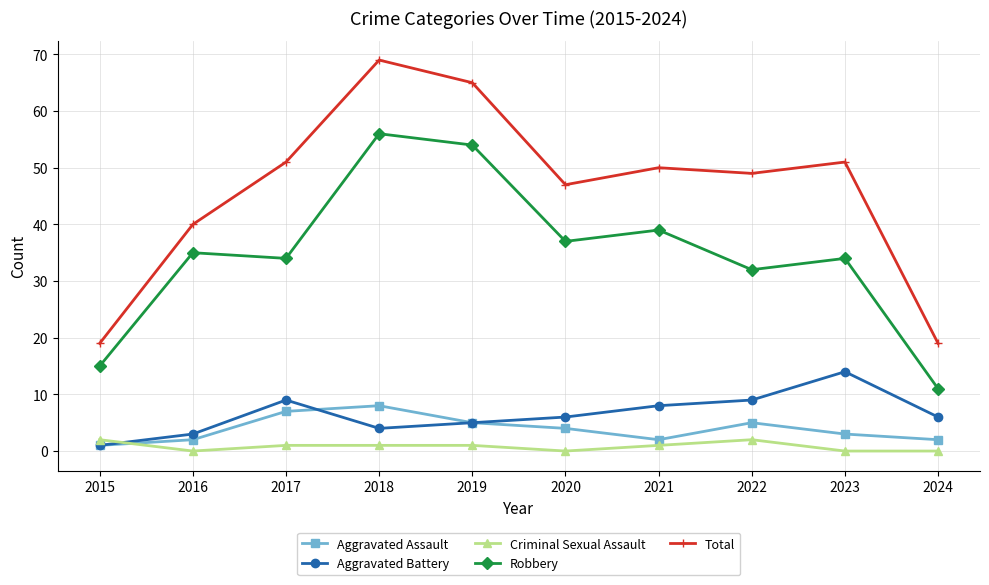

At which label does Aggravated Assault reach its peak?

2018